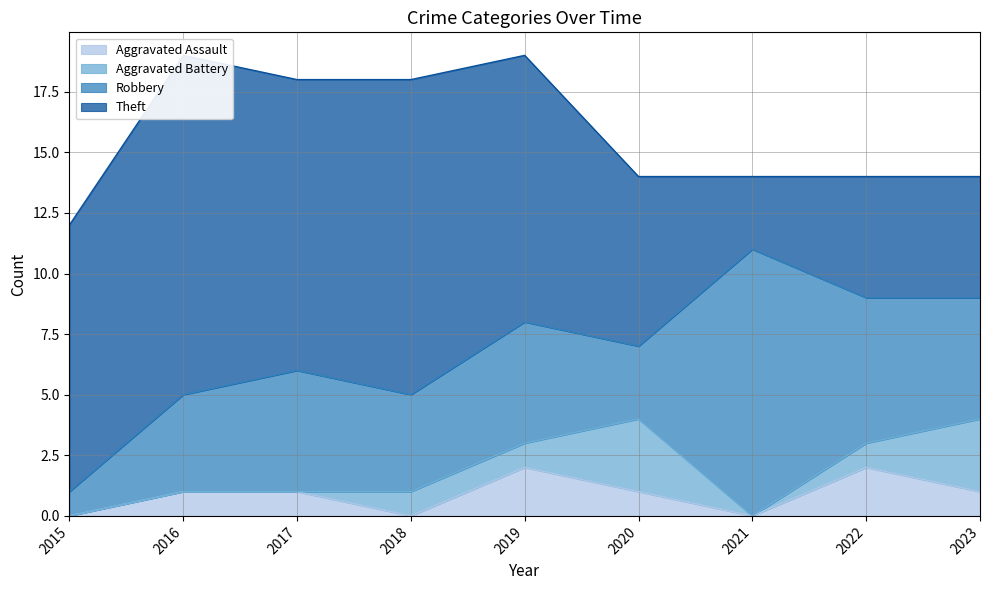

What is the sum of all Aggravated Battery values?

9